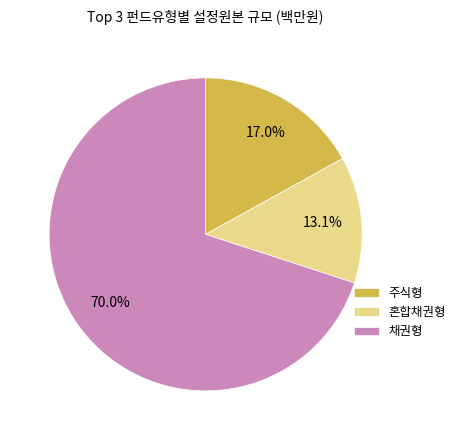

True or false: 채권형 accounts for 70% of the total.

True